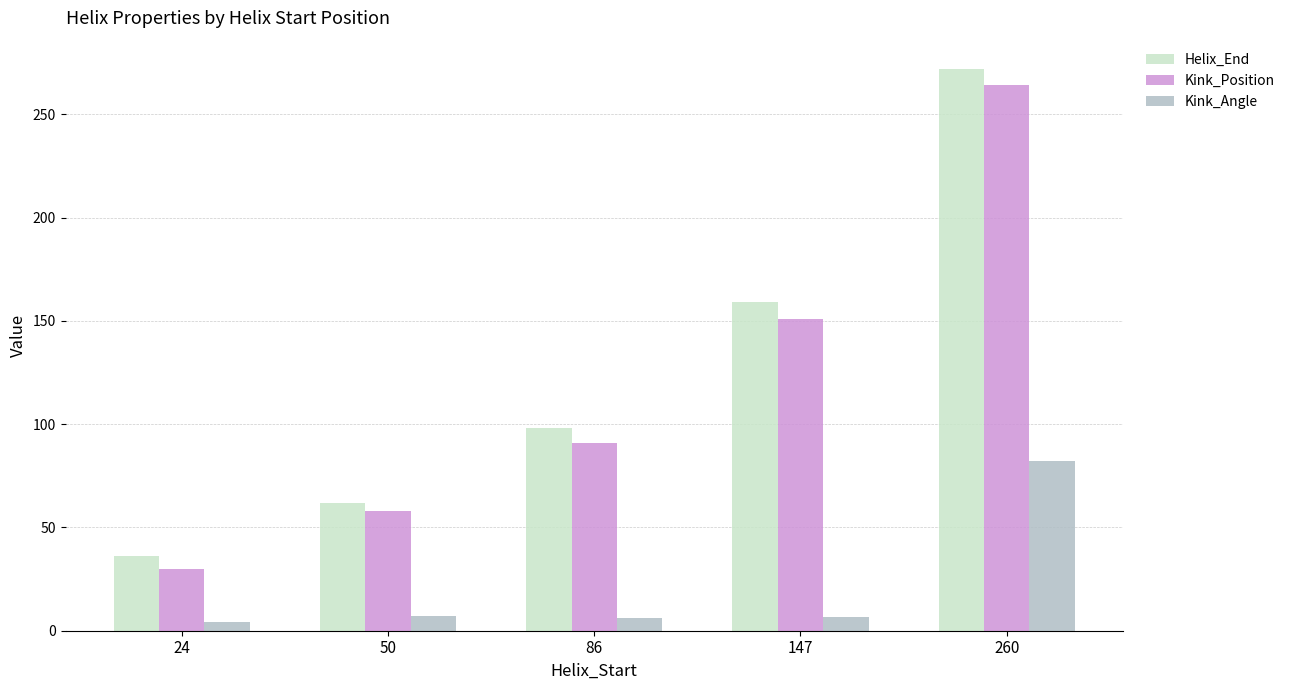

List the series in order of their peak value, highest first.

Helix_End, Kink_Position, Kink_Angle